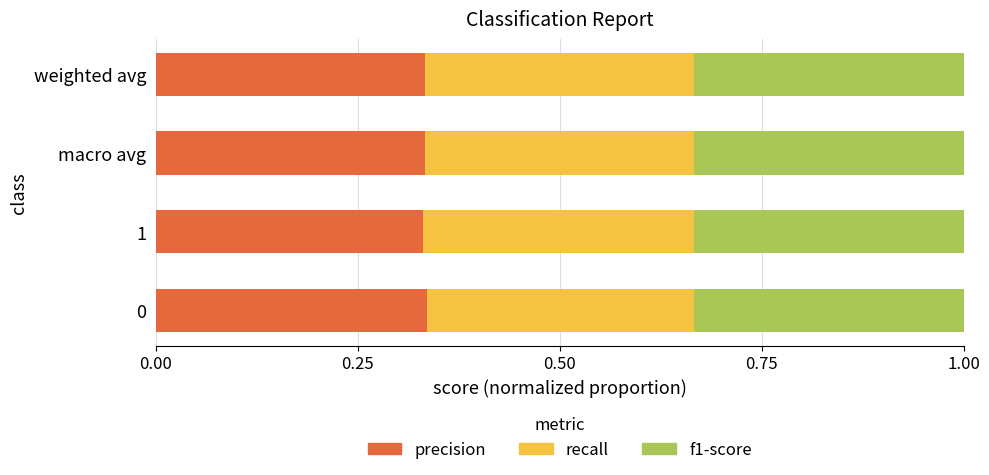

What is the total value across all series at macro avg?

1.0